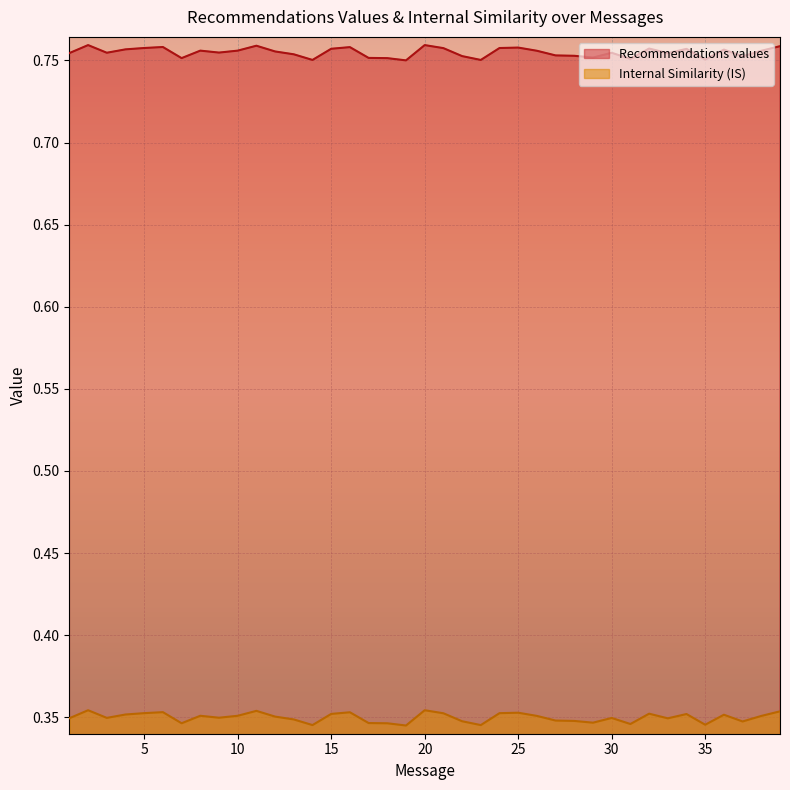

True or false: Recommendations values and Internal Similarity (IS) cross at least once.

False